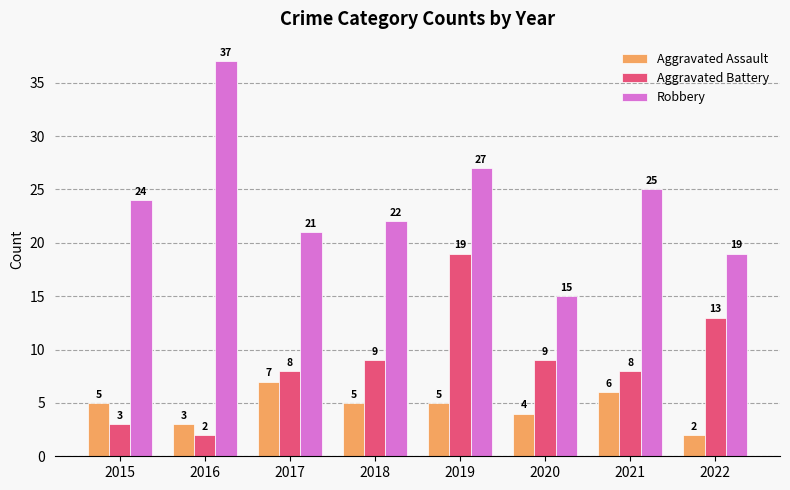

The Robbery series shows 13 at 2017. True or false?

False